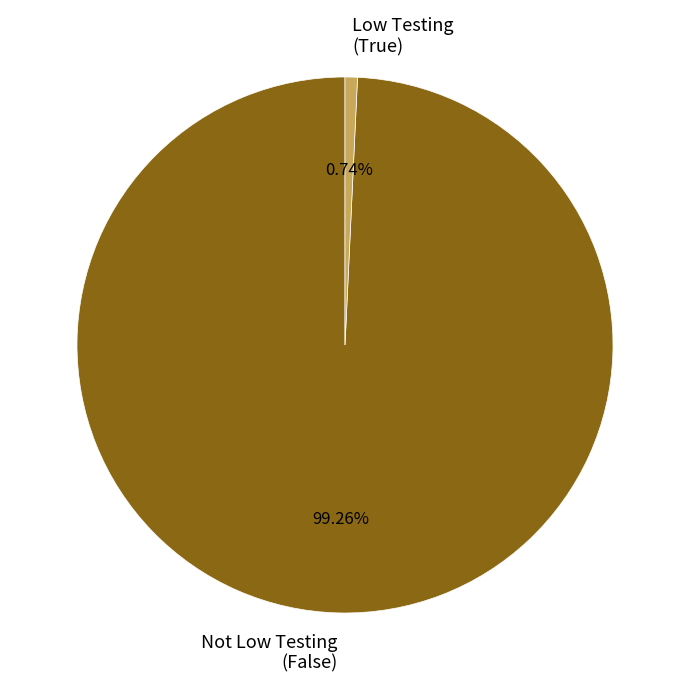

Combined, do Low Testing (True) and Not Low Testing (False) account for over 50%?

Yes